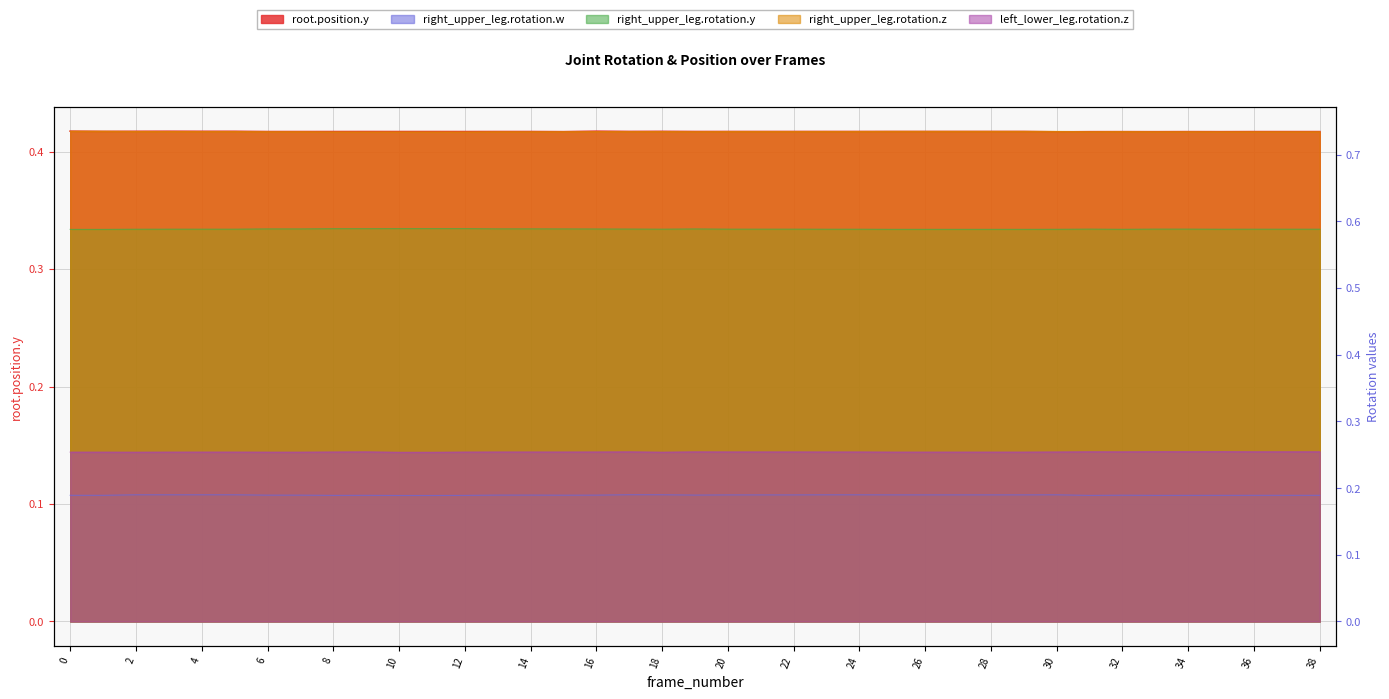

True or false: right_upper_leg.rotation.y has more than 1 points higher than both neighbors.

True